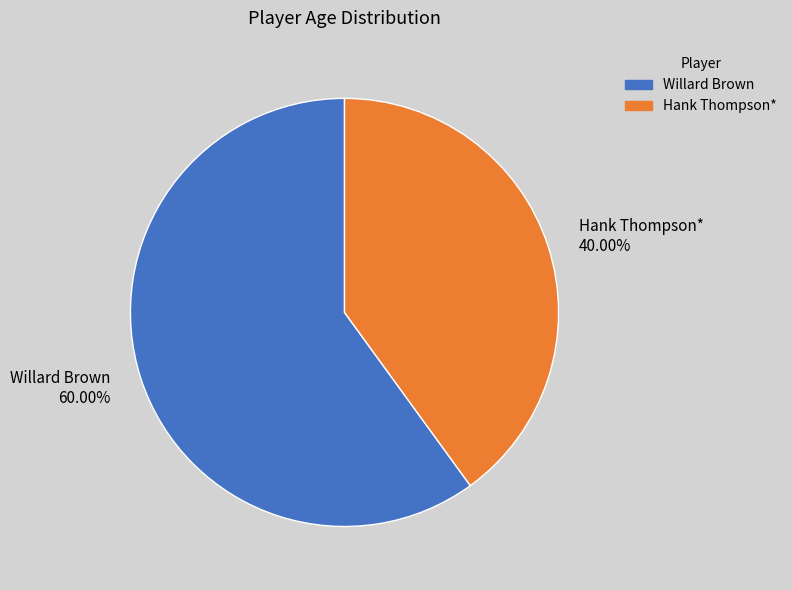

Which slice is the smallest?

Hank Thompson*